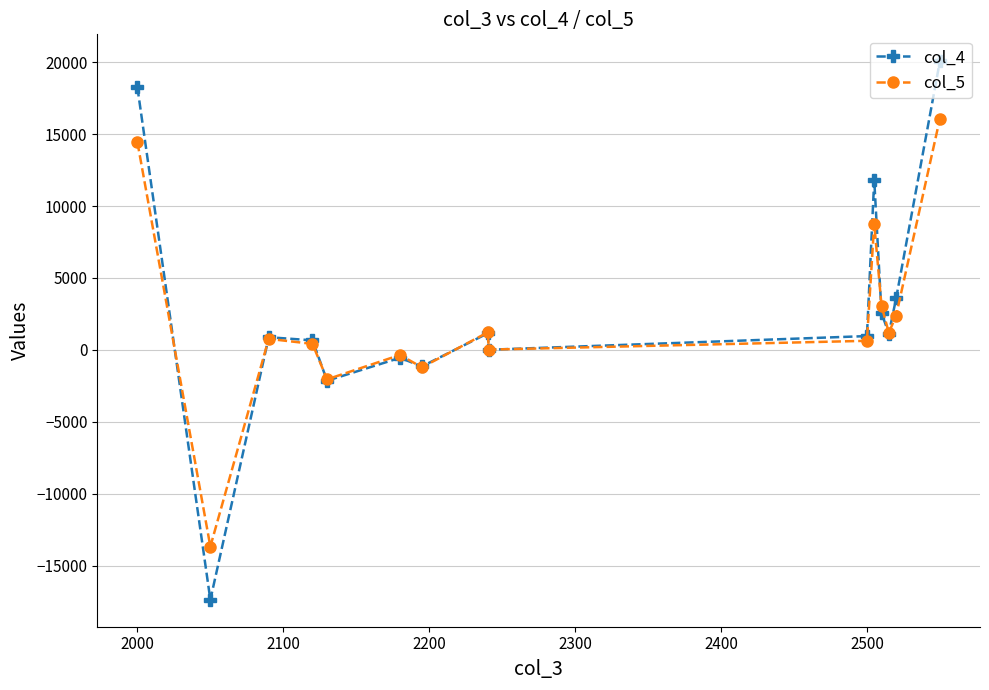

At how many categories does at least one series exceed 10805?

3